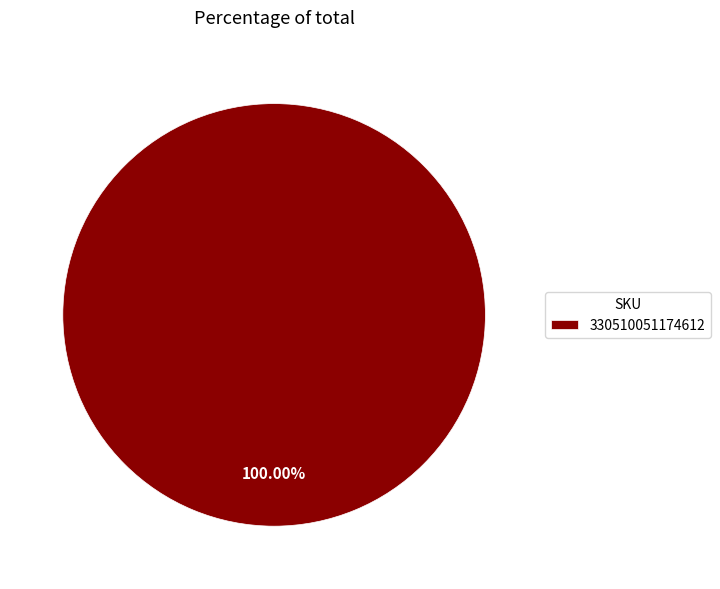

Rank the categories by value from highest to lowest.

330510051174612